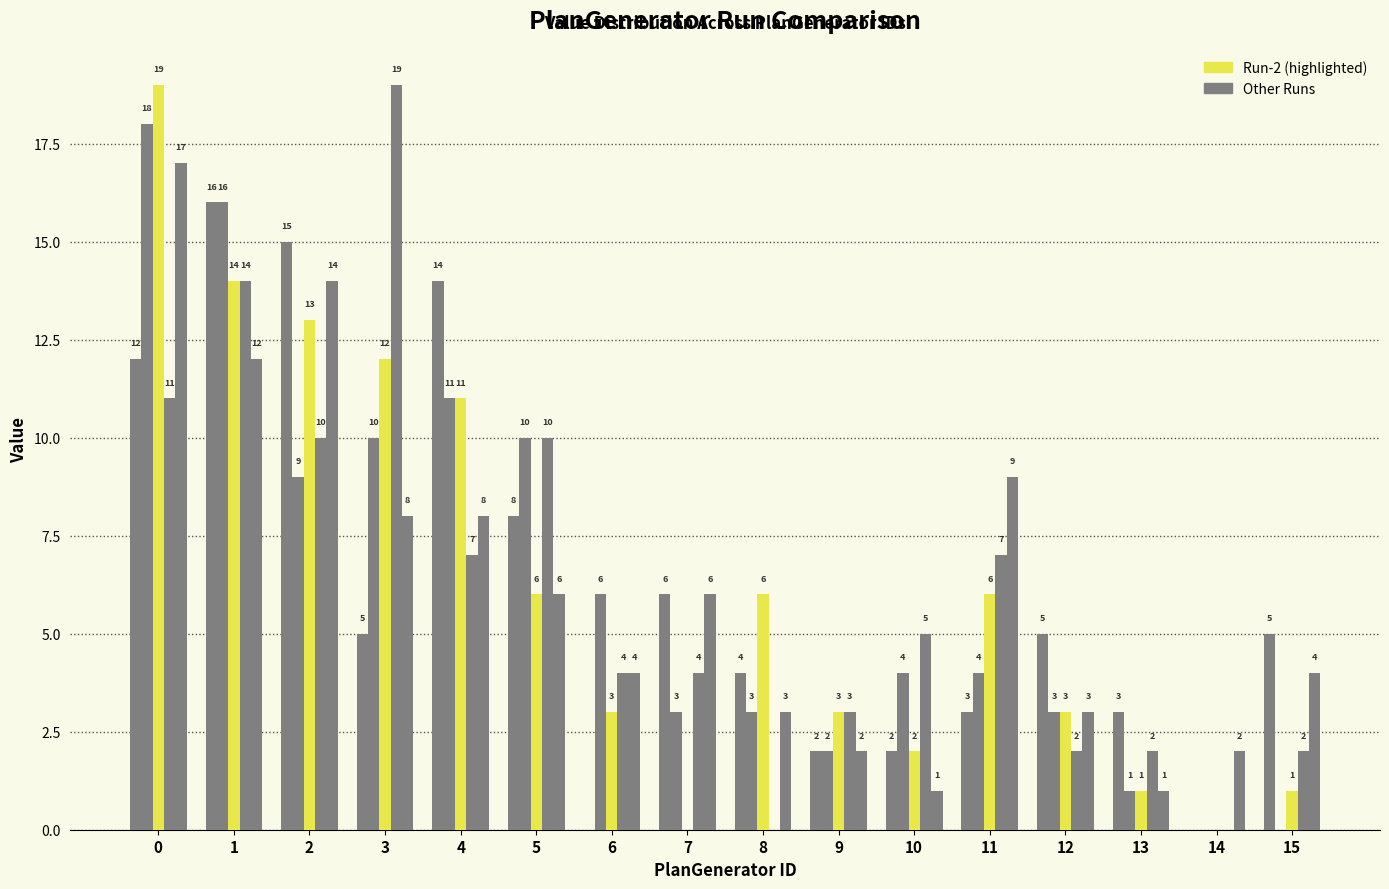

How many groups of bars are there?

16